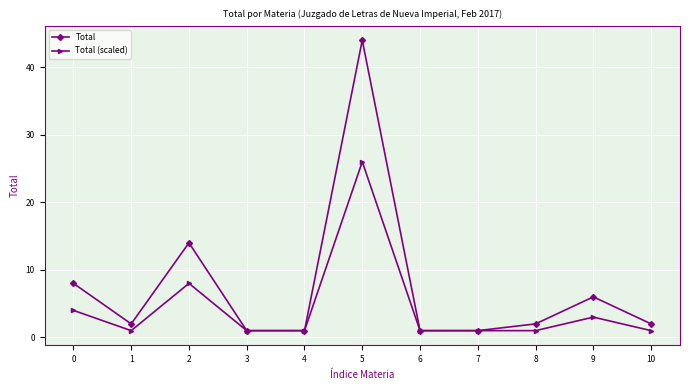

What is the approximate value of Total (scaled) at 0, to the nearest 5?

5